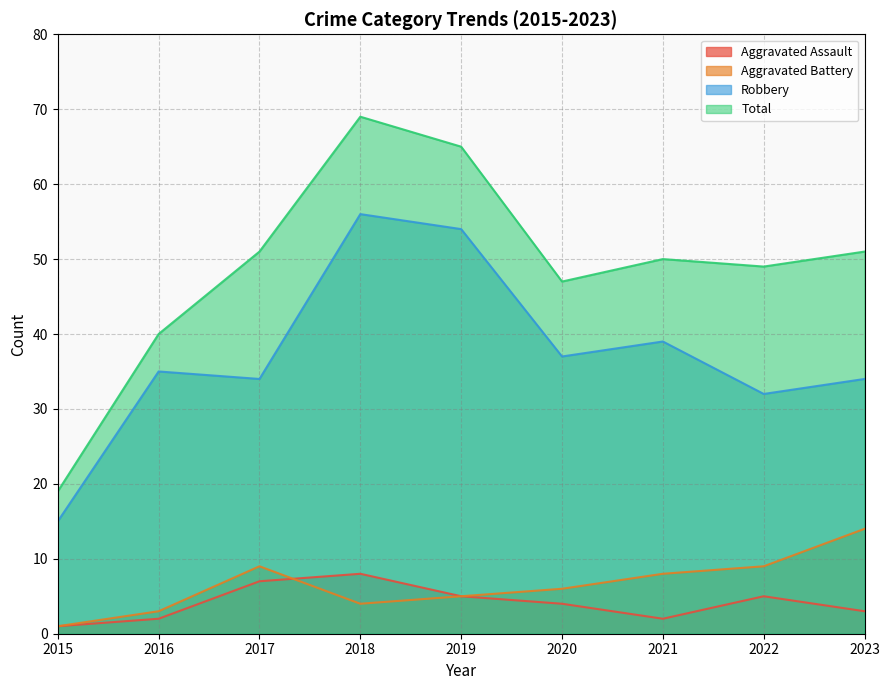

Which label corresponds to the smallest value in the chart?

2015